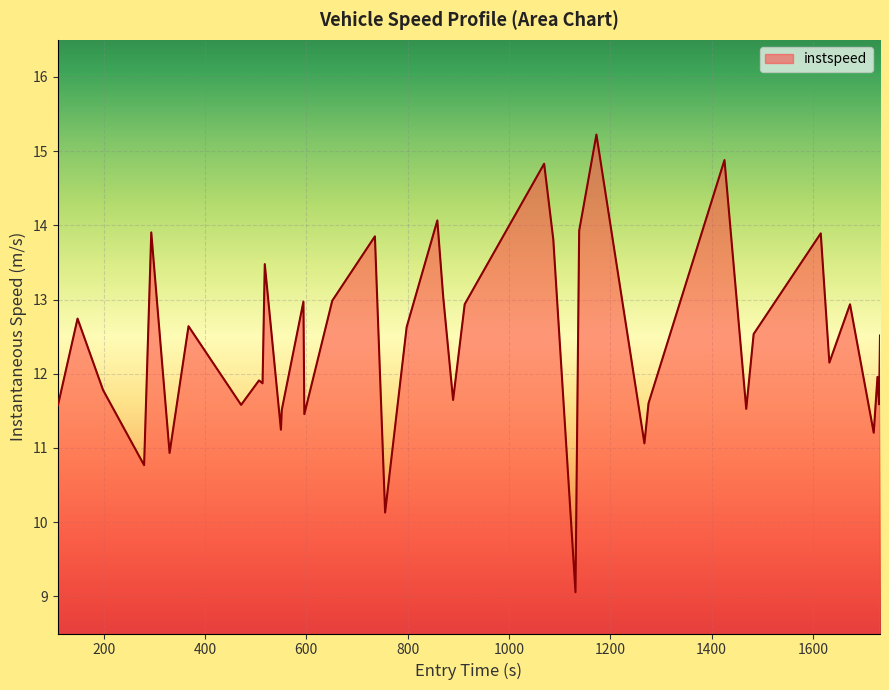

What is the maximum value shown in the chart?

15.2